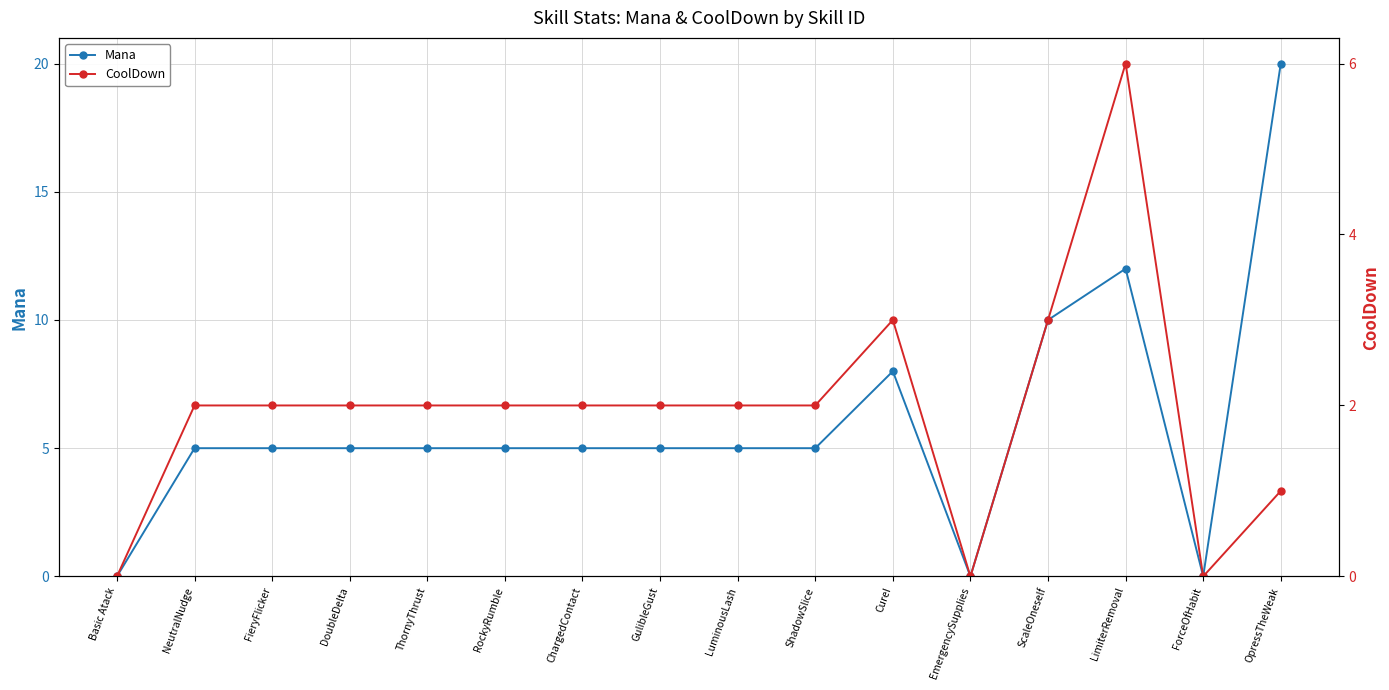

True or false: Mana and CoolDown cross at least once.

False